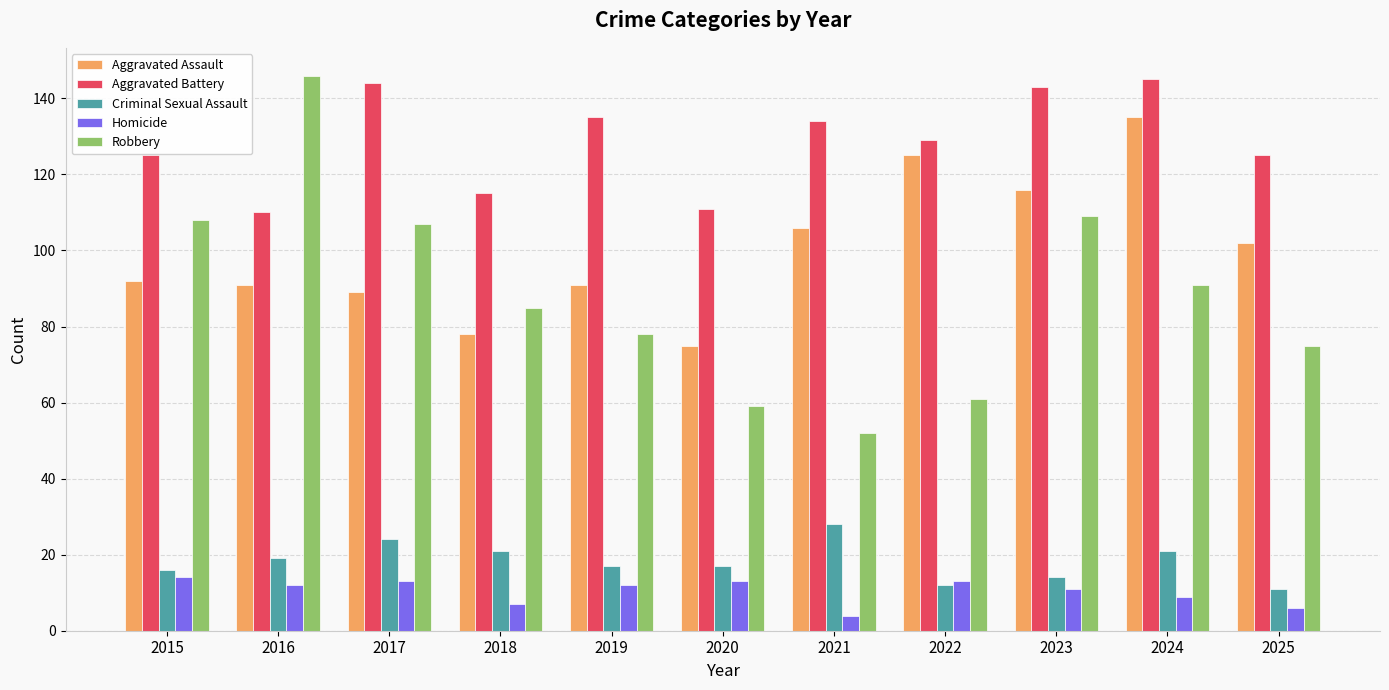

The Criminal Sexual Assault series shows 28 at 2021. True or false?

True